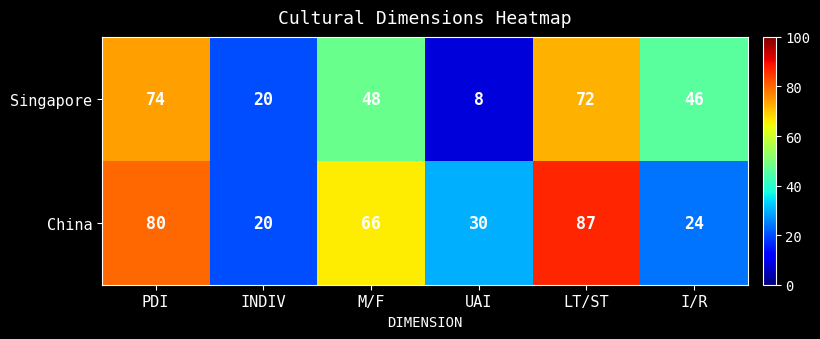

Which series has the largest total across all categories?

China